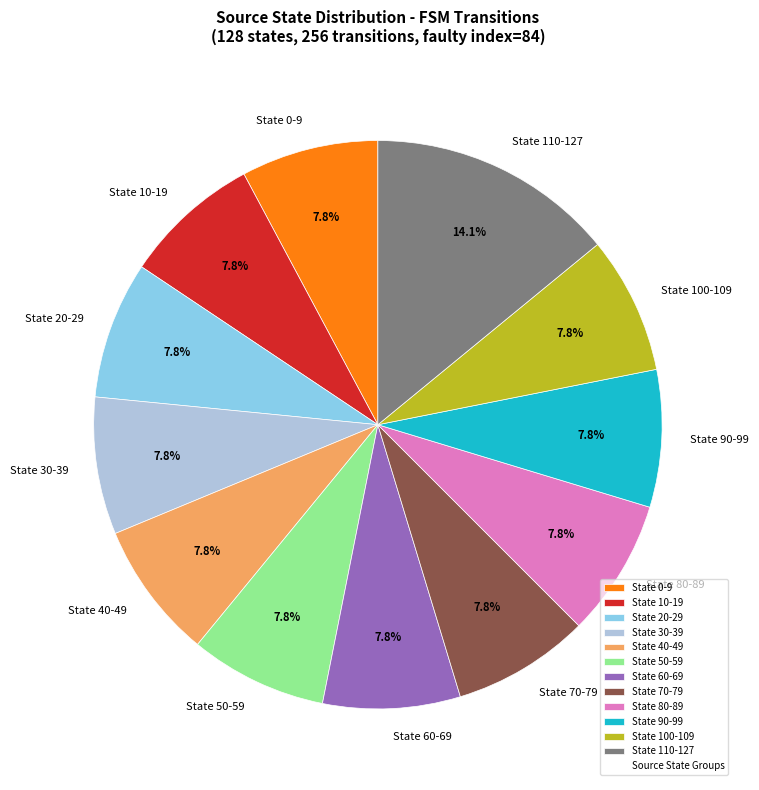

To the nearest percent, what is the average slice percentage?

8%